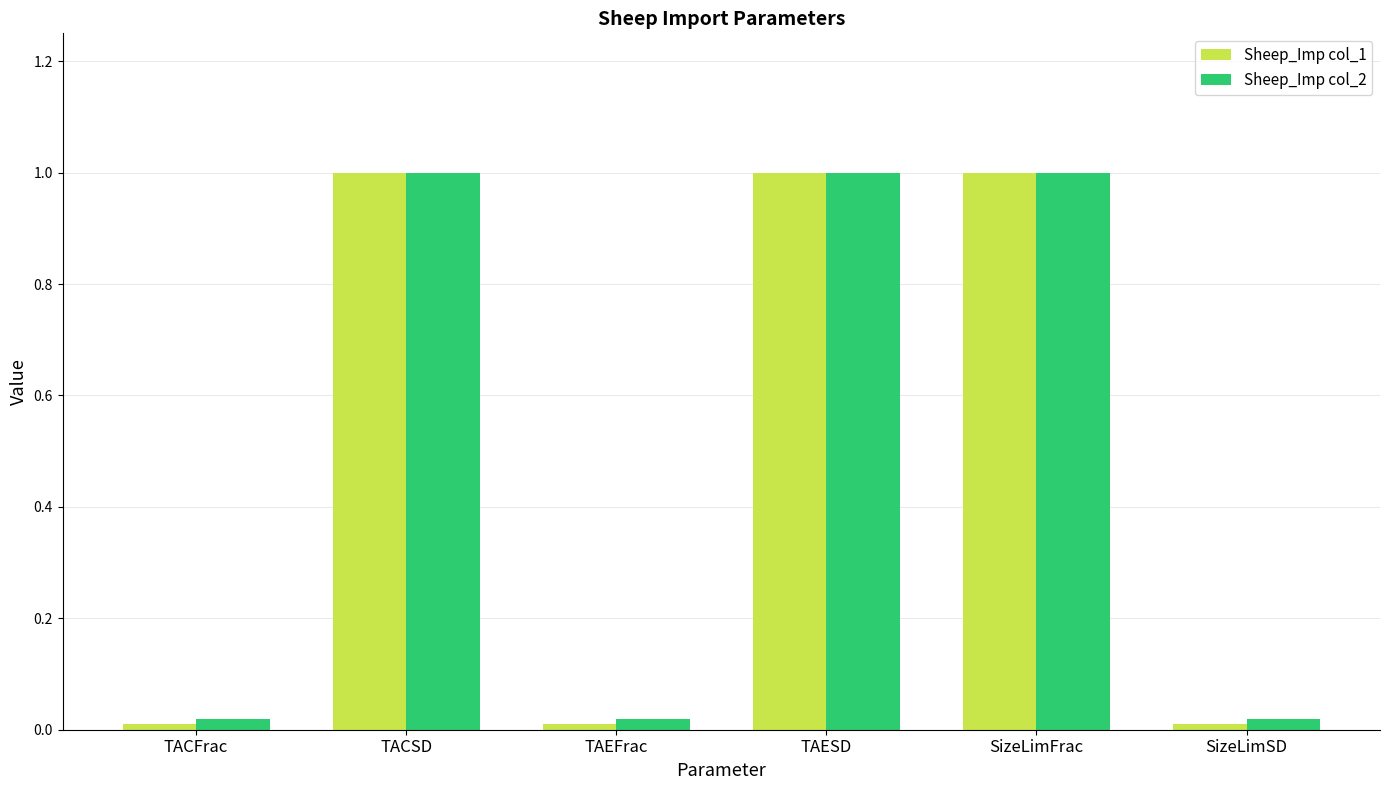

What is the label of the 2nd bar from the right?

SizeLimFrac